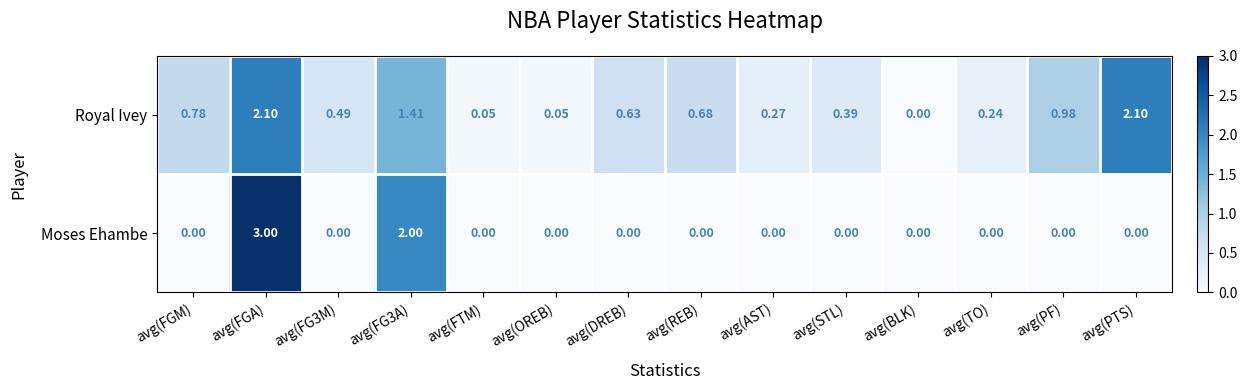

At which category is the sum across all series the highest?

avg(FGA)